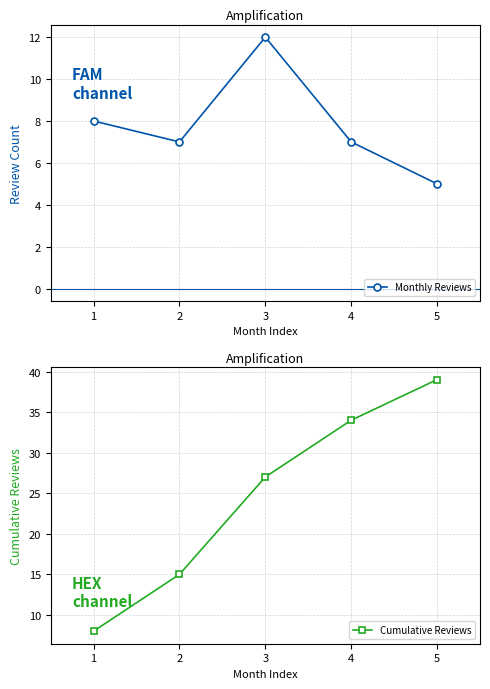

How many lines are shown in the chart?

2